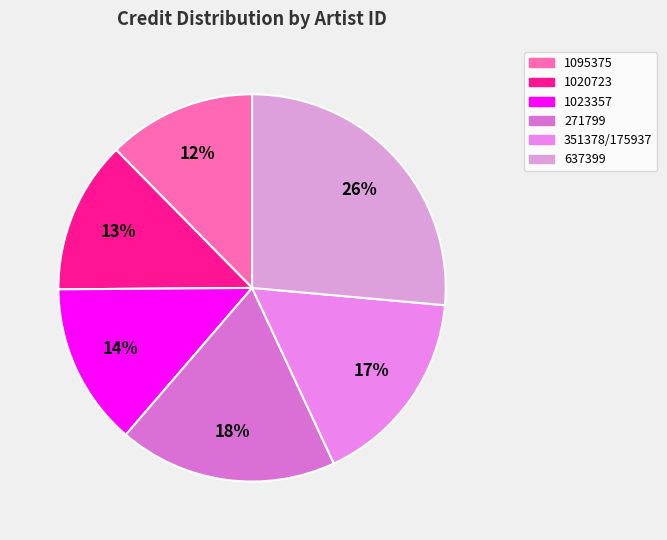

How many slices are in this pie chart?

6